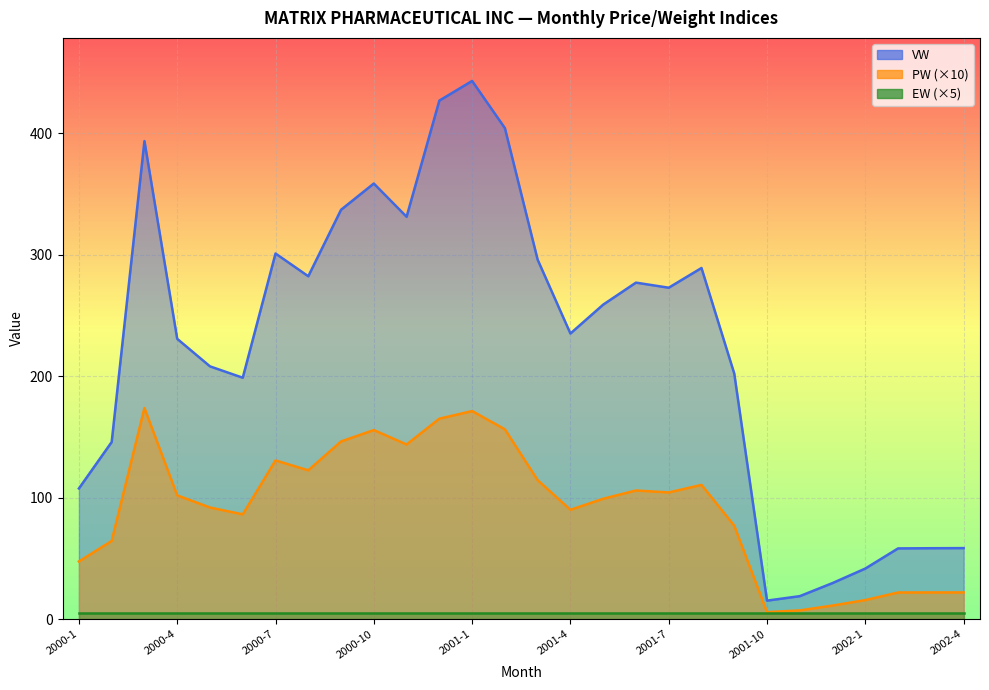

How many categories are shown in the chart?

28